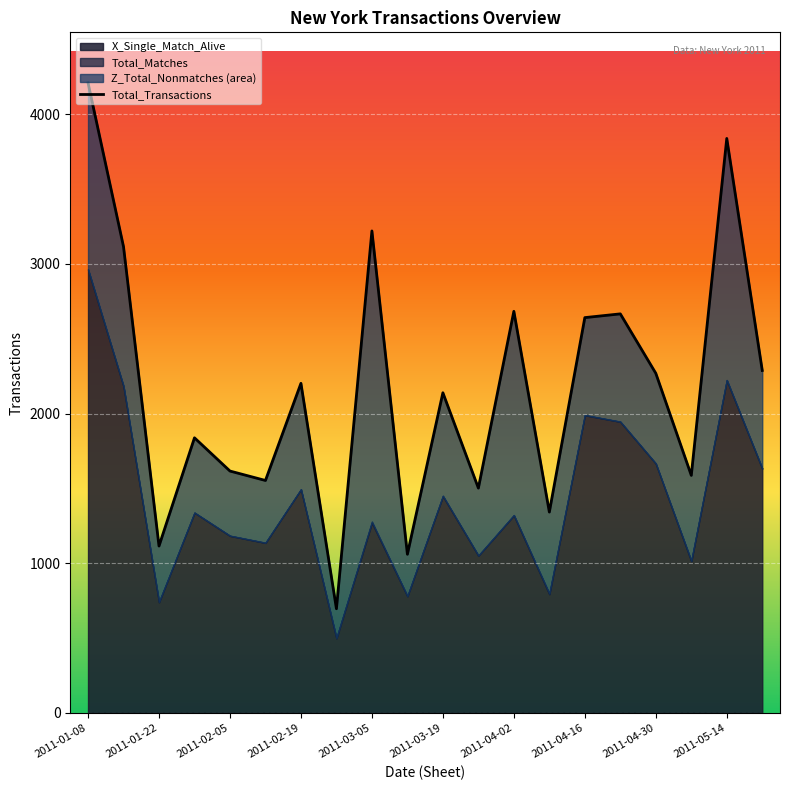

Reading left to right, list all the values displayed in this chart.

4210	3115	1115	1838	1616	1553	2202	696	3220	1060	2139	1502	2683	1342	2641	2666	2269	1587	3838	2288